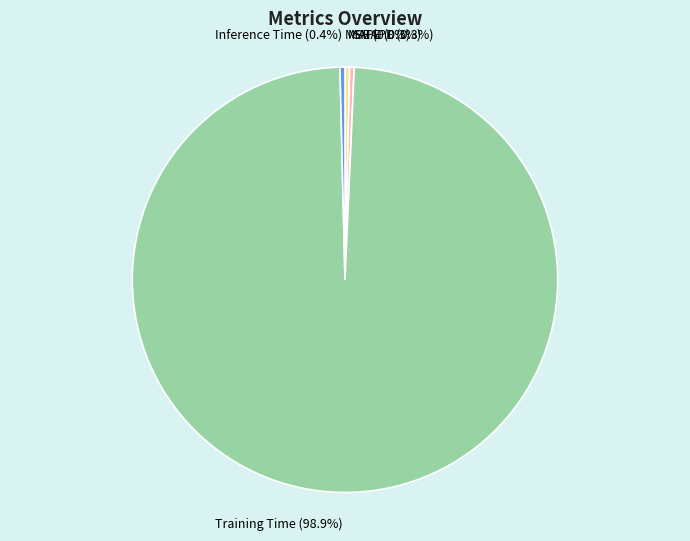

To the nearest percent, what is the difference between the largest and smallest slice percentages?

99%